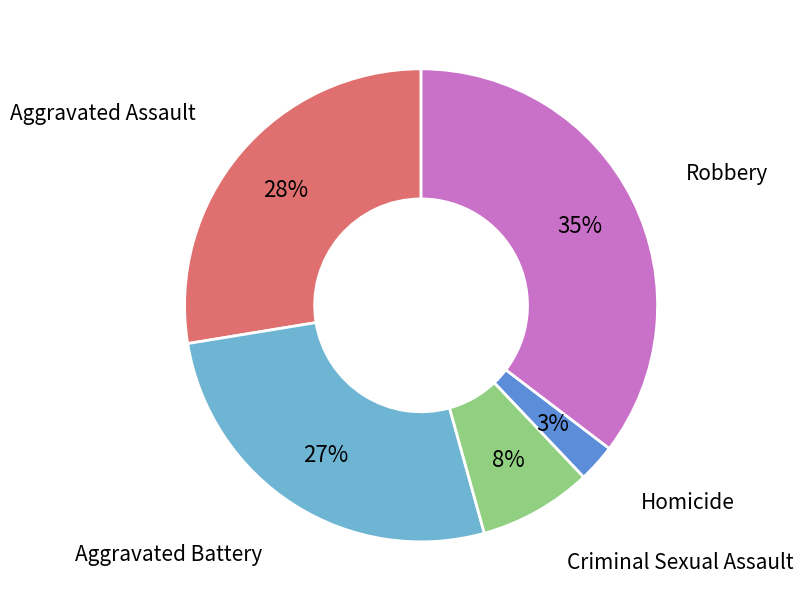

Is there a majority slice in this chart?

No